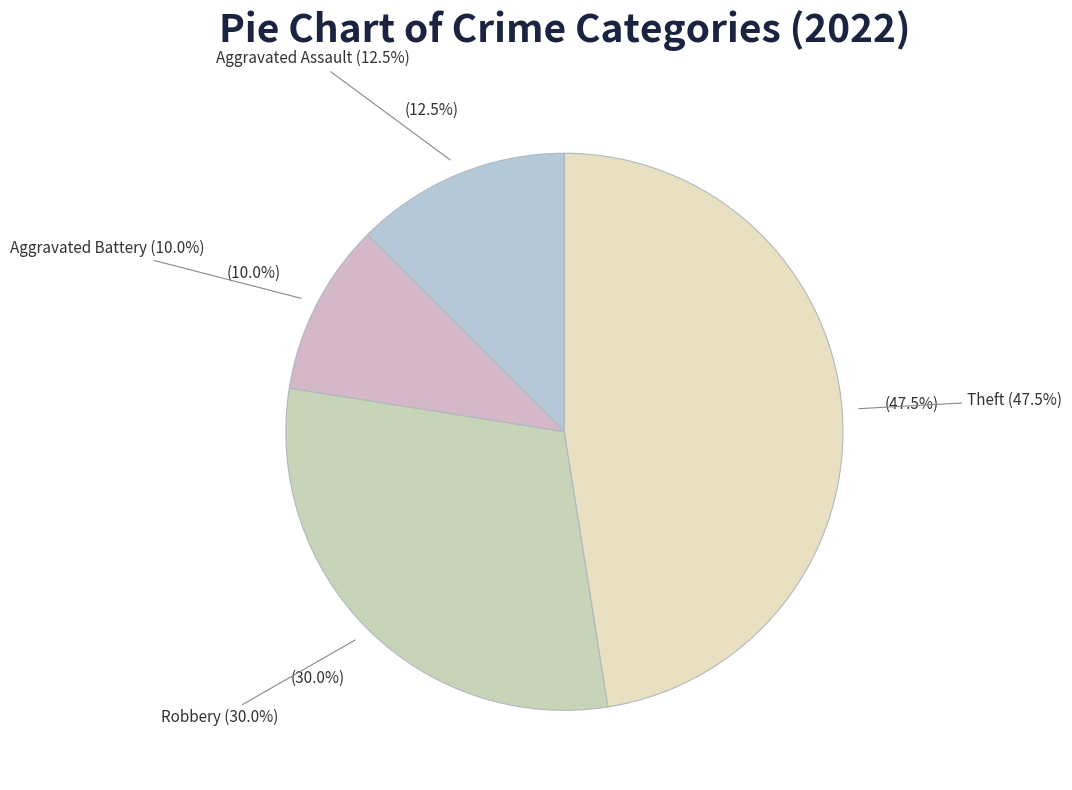

Between Aggravated Battery and Robbery, which is larger?

Robbery